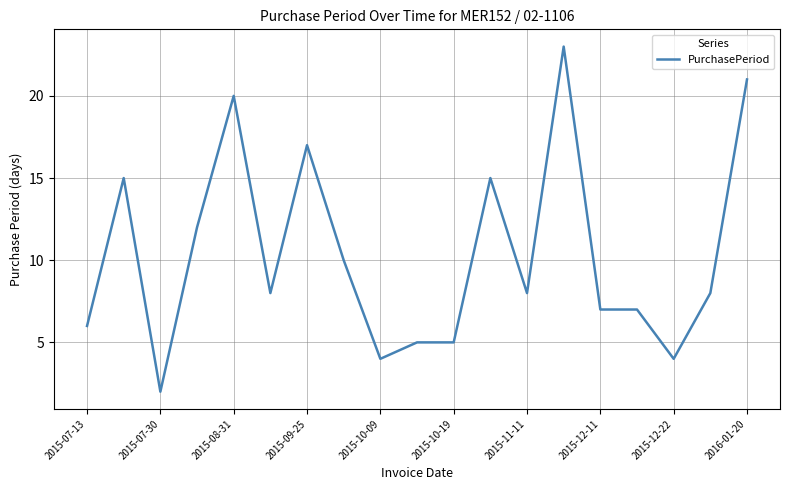

What is the maximum value shown in the chart?

23